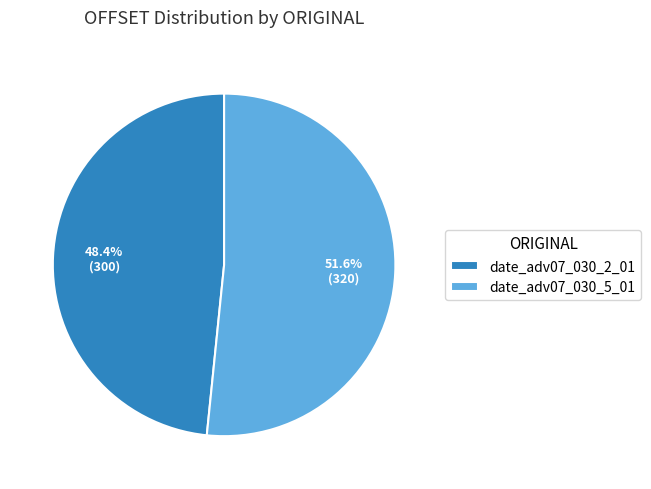

Which slice is the smallest?

date_adv07_030_2_01